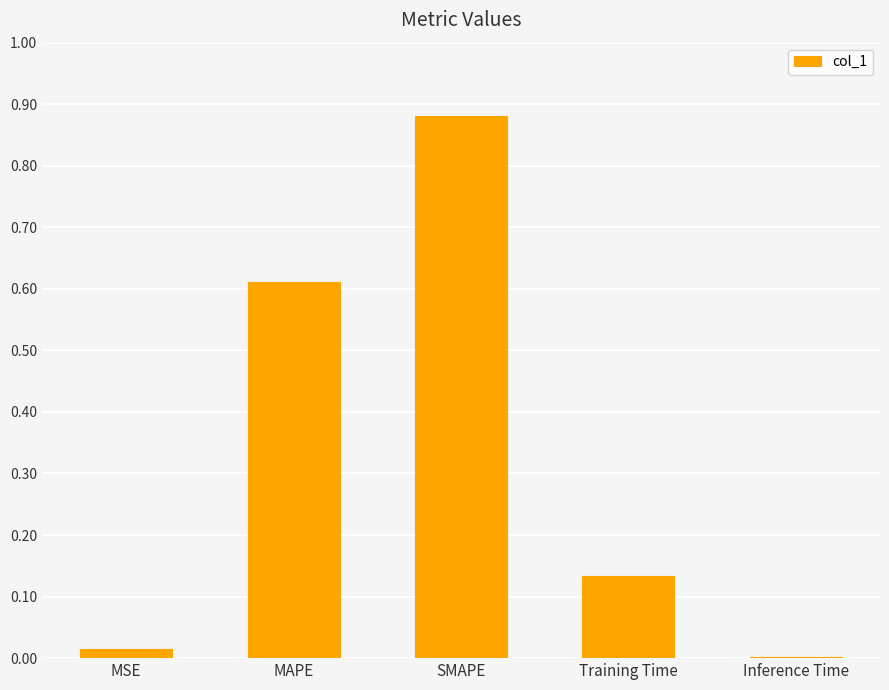

What is the change in value from MAPE to Training Time?

-0.5